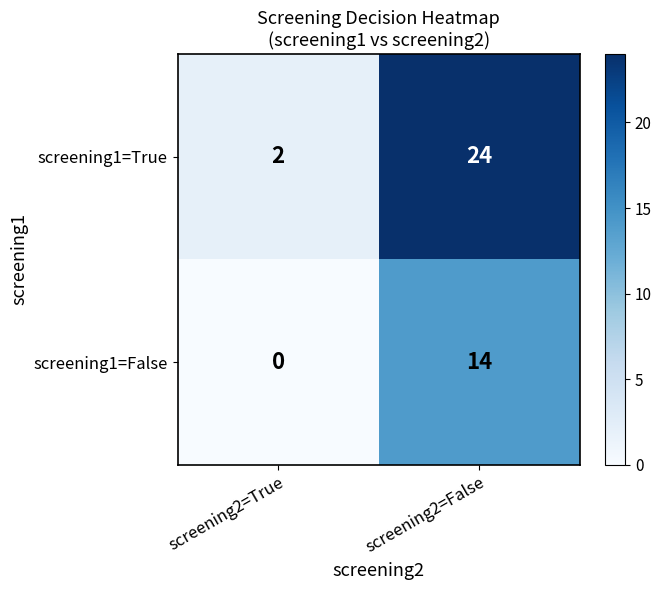

What is the maximum value shown in the chart?

24